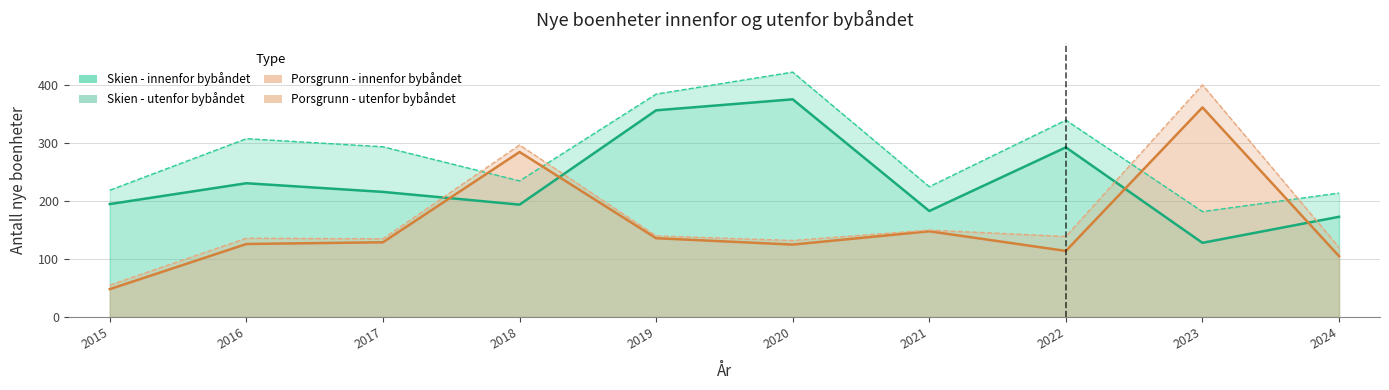

True or false: Porsgrunn - innenfor bybåndet has a value of 79 at 2020.

False